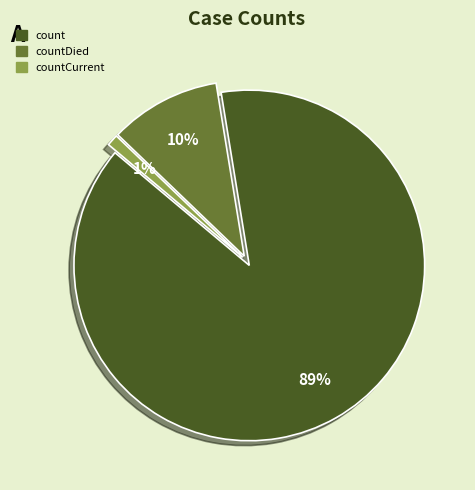

To the nearest percent, what is the average slice percentage?

33%